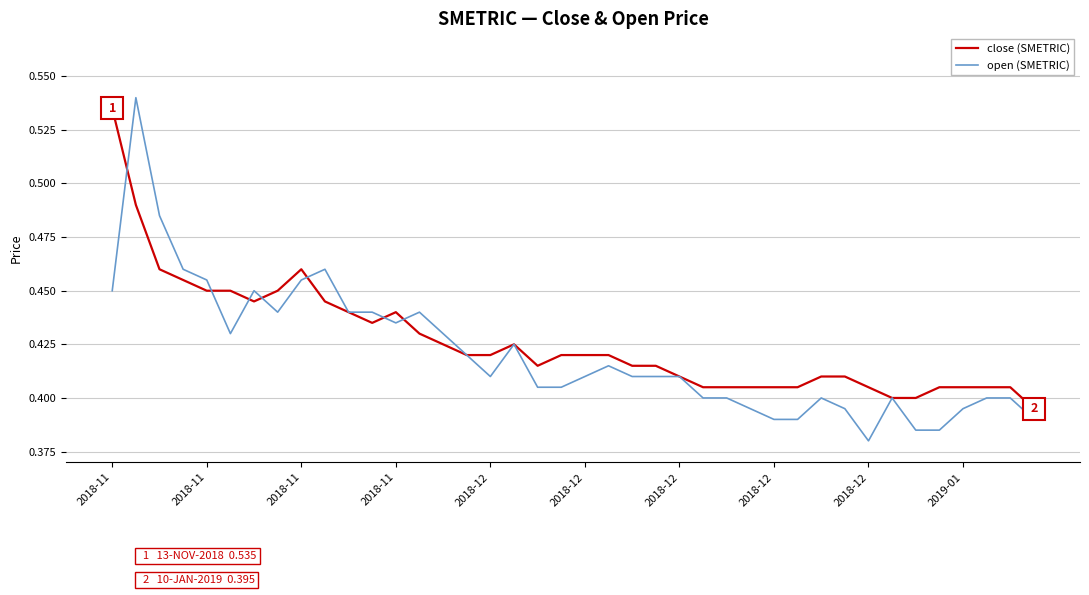

Count the close (SMETRIC) values in the range 0 to 1.

40